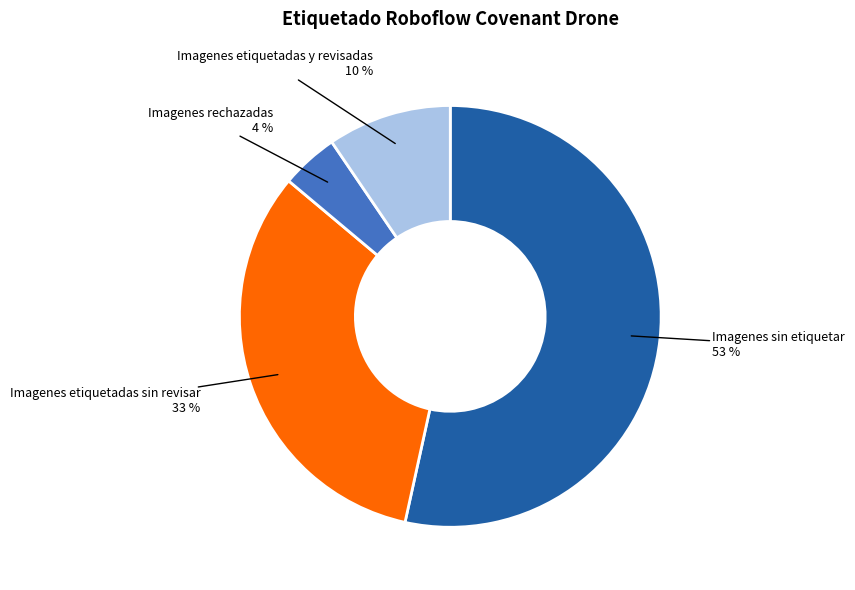

Is there a majority slice in this chart?

Yes